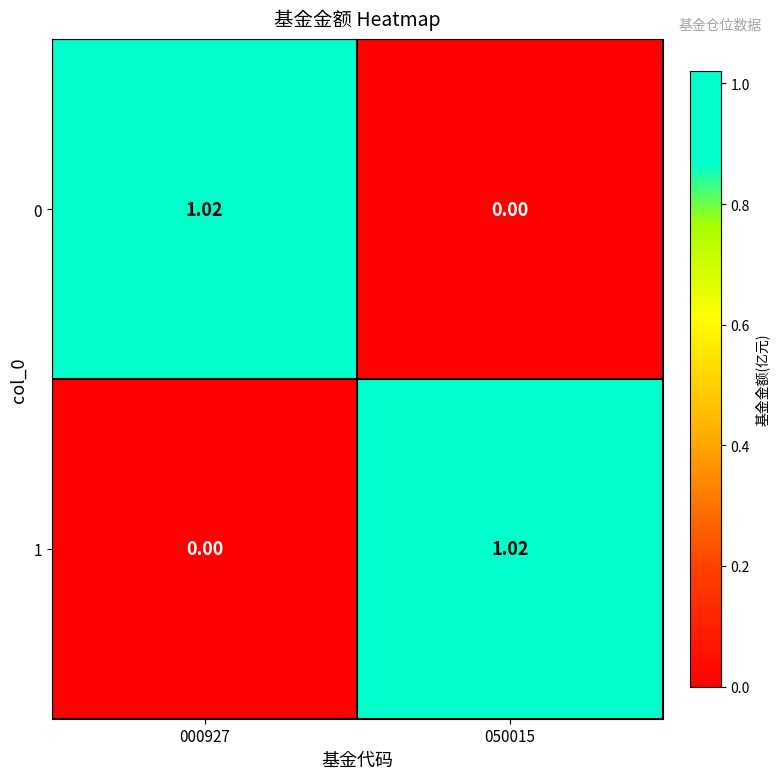

How many positive values does the 0 series have?

1